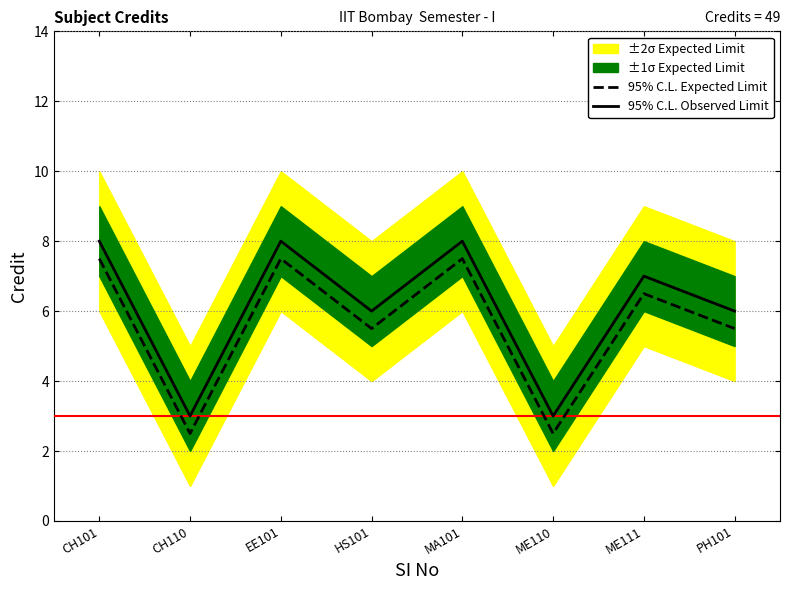

List the series in order of their overall mean, lowest first.

95% C.L. Expected Limit, 95% C.L. Observed Limit